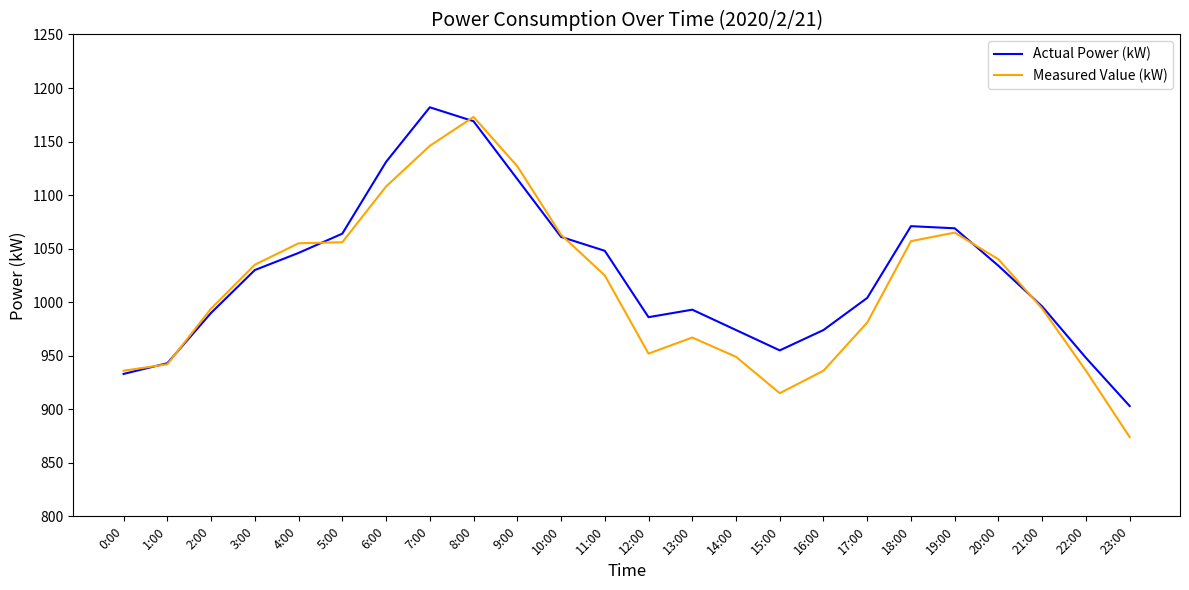

Where is the first local maximum for Actual Power (kW)?

7:00